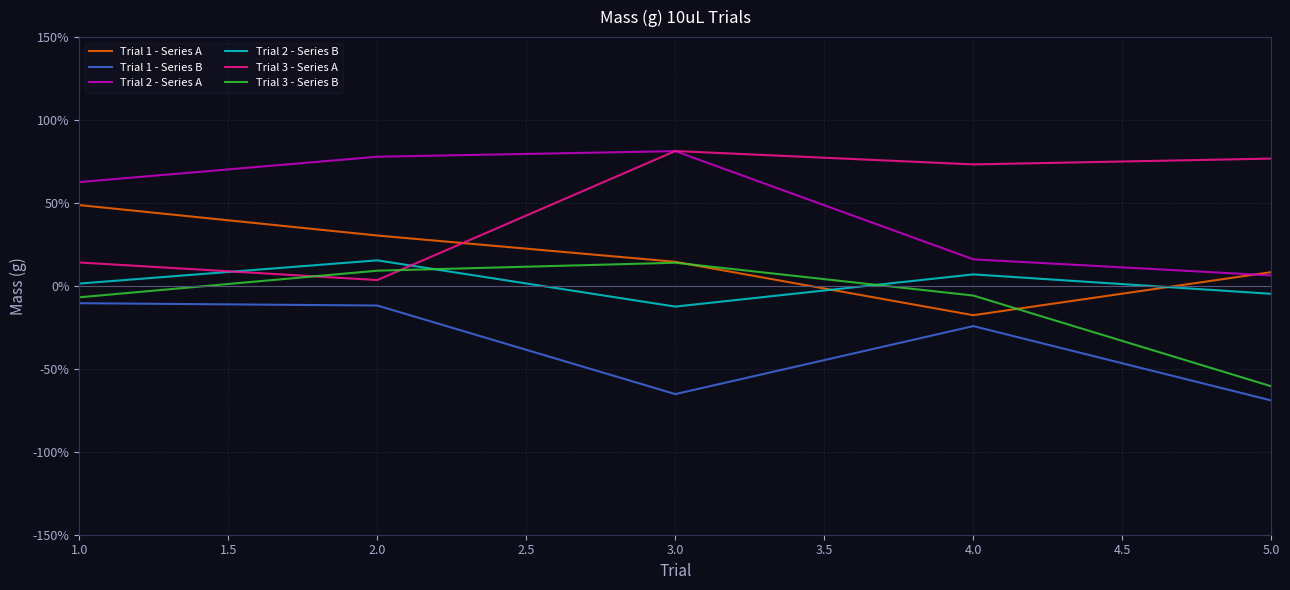

Where do Trial 1 - Series A and Trial 2 - Series A first cross each other?

4.0 and 5.0